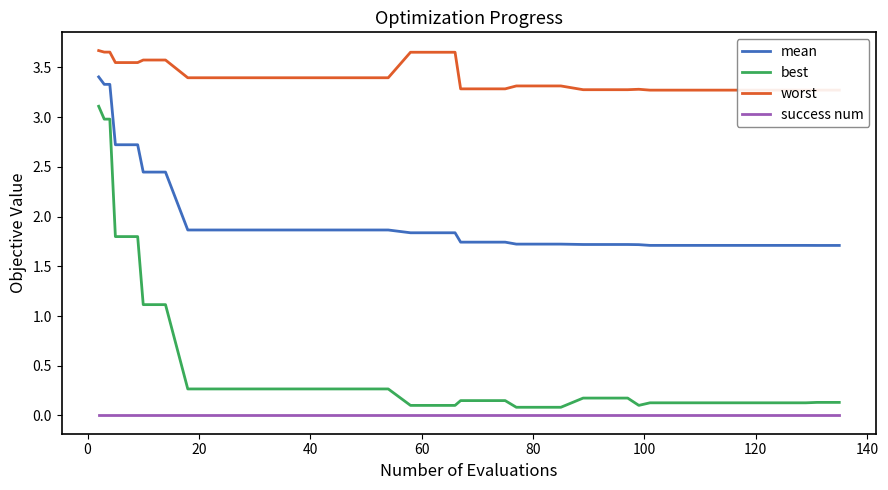

Which series has the largest total across all categories?

worst